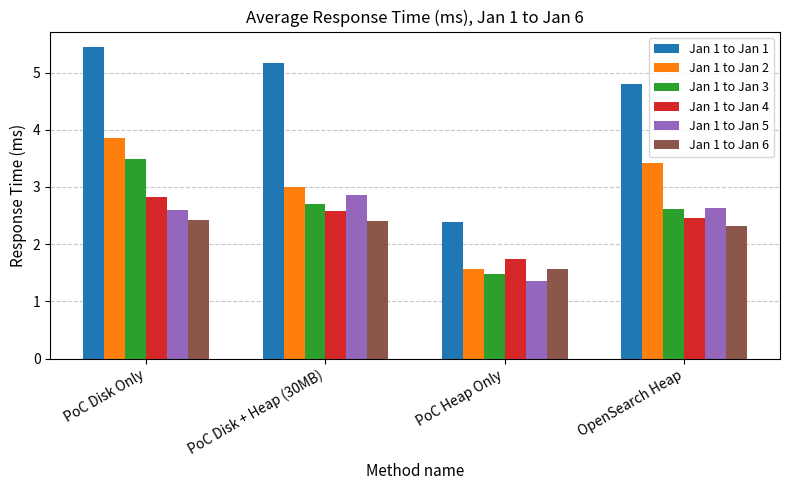

The Jan 1 to Jan 2 series shows 1.6 at PoC Heap Only. True or false?

True